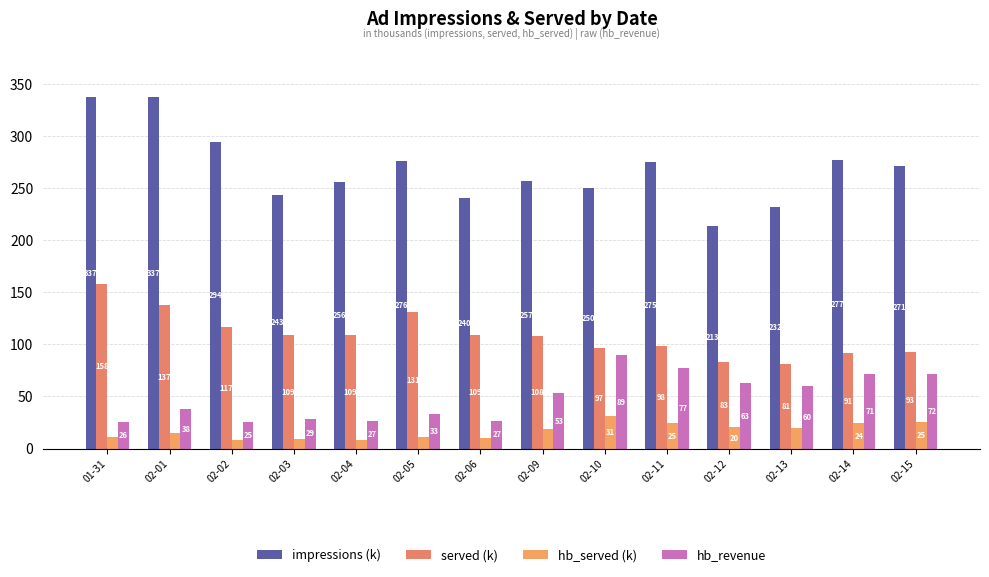

What is the minimum value for impressions (k)?

213.4